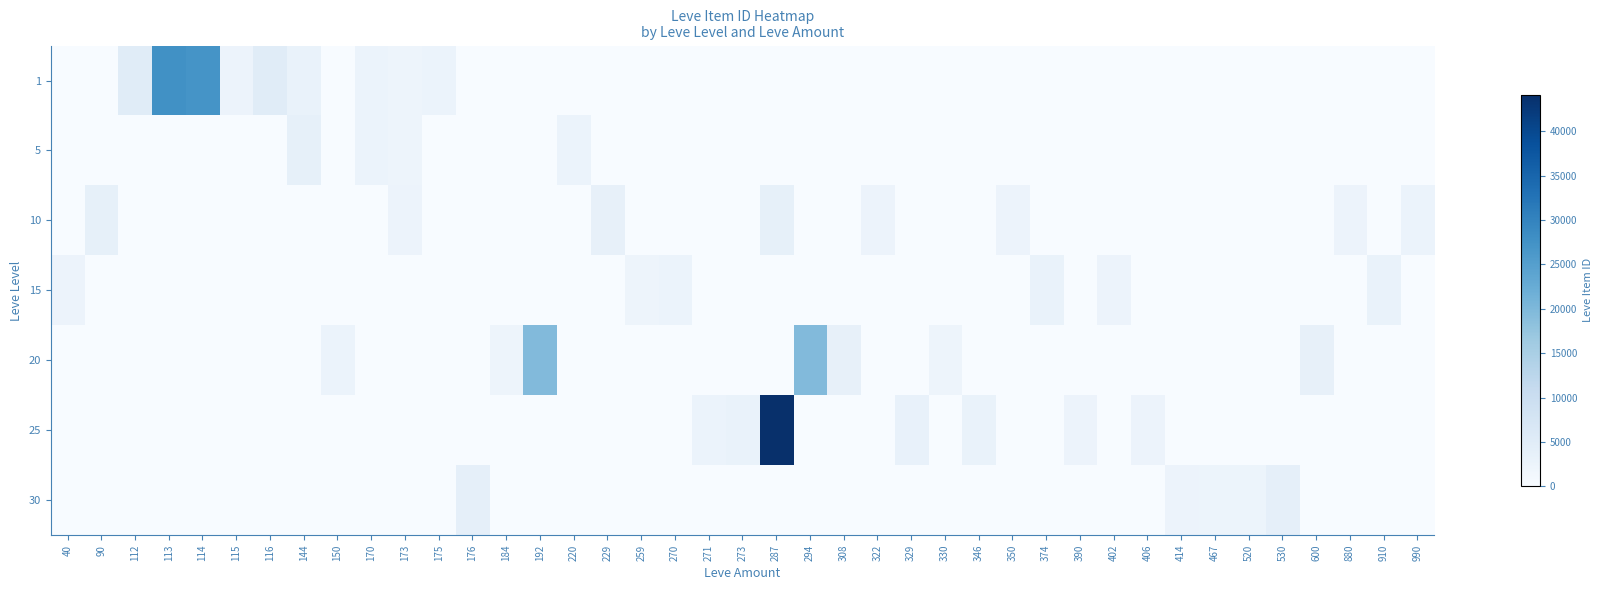

What is the total value across all series at 116?

5071